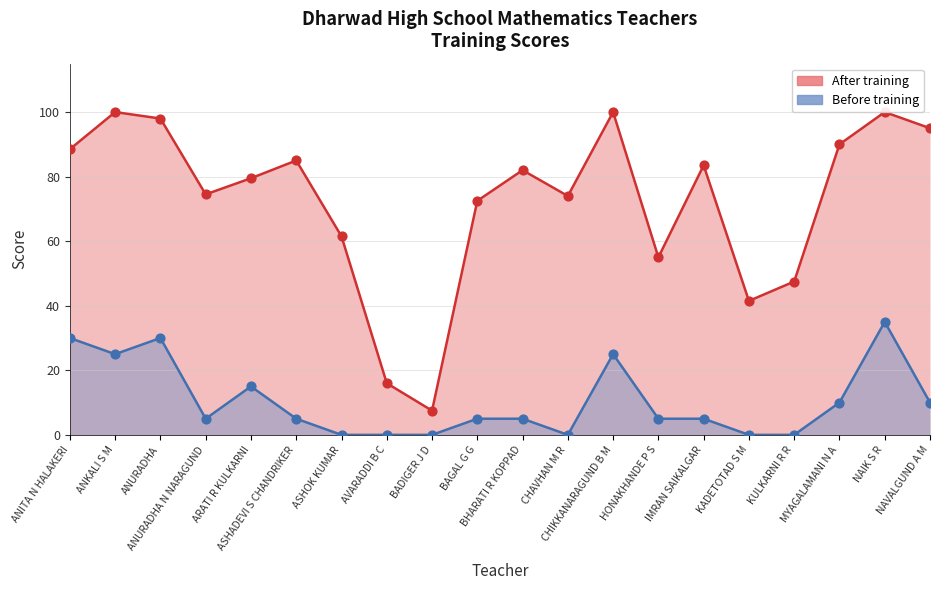

Which series has the largest total across all categories?

After training